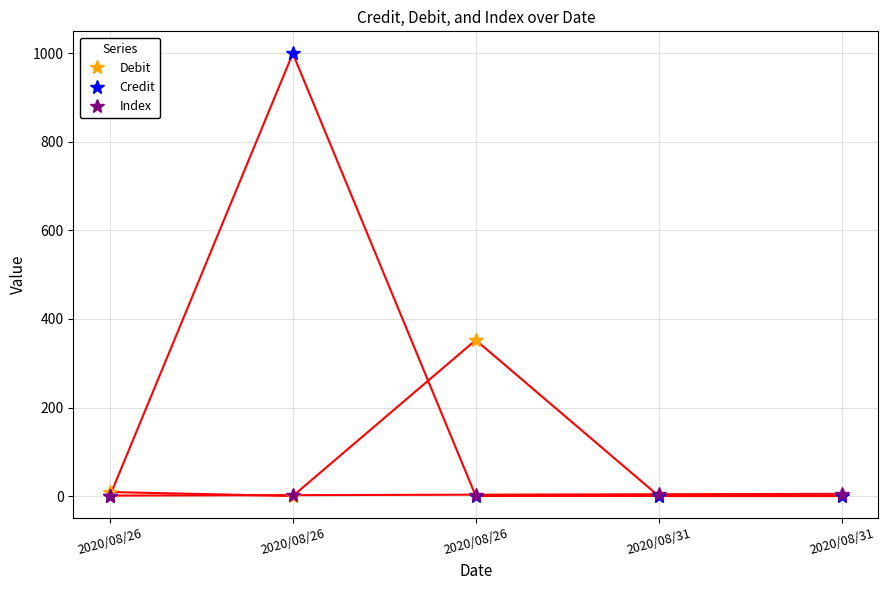

Which series has the largest range (max minus min)?

Credit